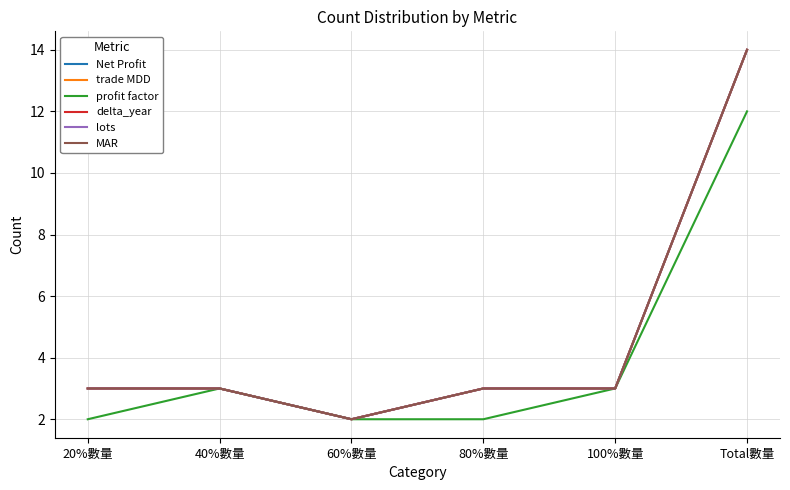

The value of delta_year at 80%數量 is 2. True or false?

False